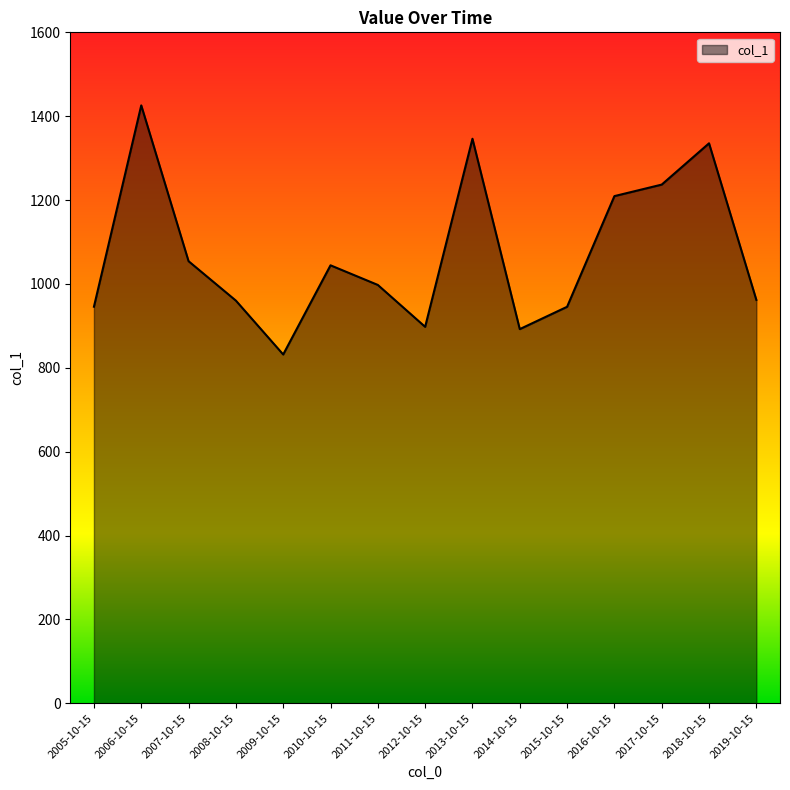

What is the difference between the second highest and second lowest values?

453.9